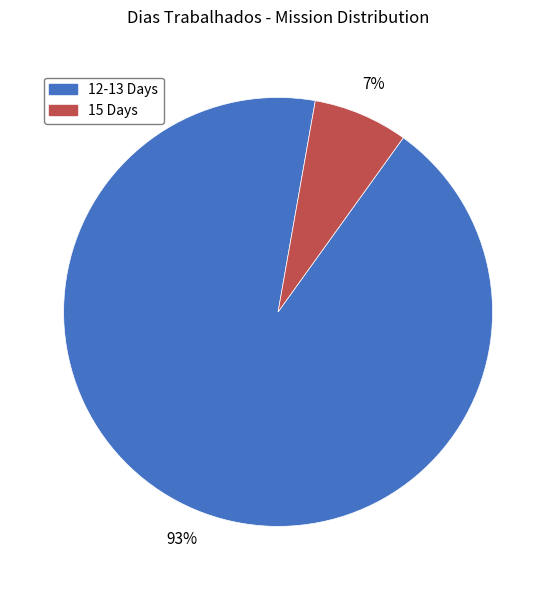

To the nearest percent, what percentage of the pie is 15 Days?

7%